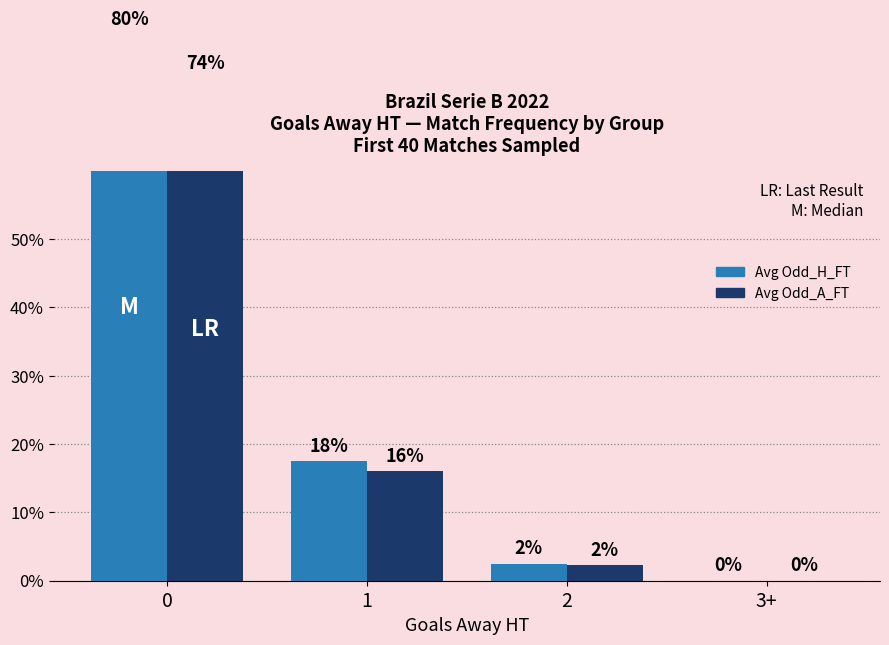

Reading left to right, list all the values displayed in this chart.

Avg Odd_H_FT: 80.0	17.5	2.5	0.0
Avg Odd_A_FT: 73.6	16.1	2.3	0.0